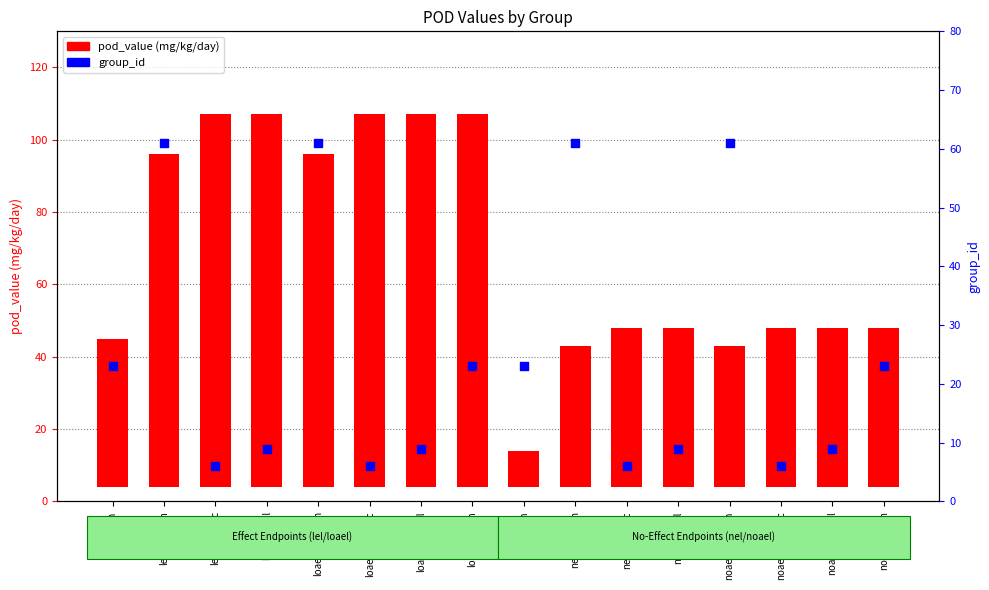

At how many categories does at least one series exceed 66?

7